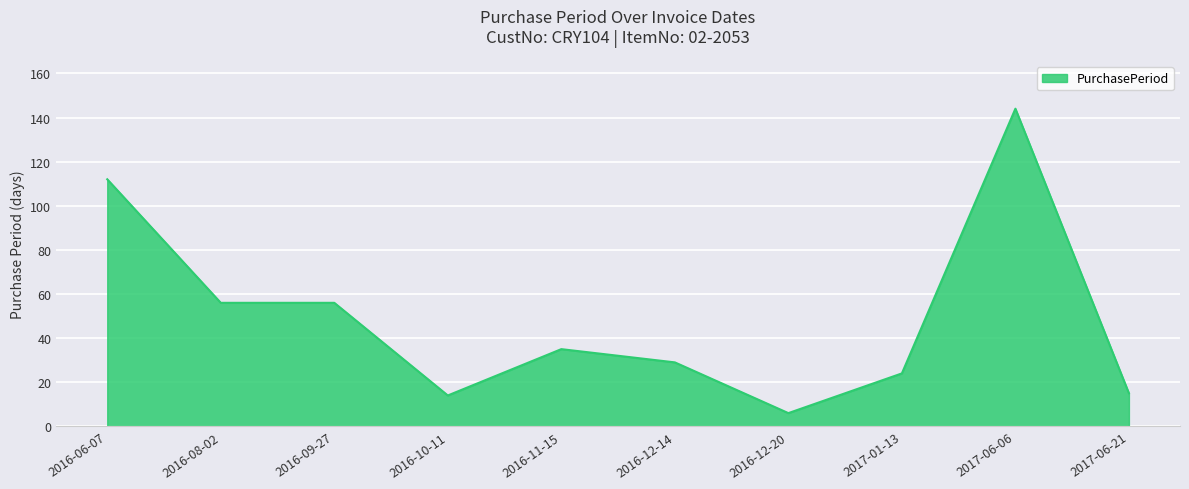

Which category has the highest value across all series?

2017-06-06